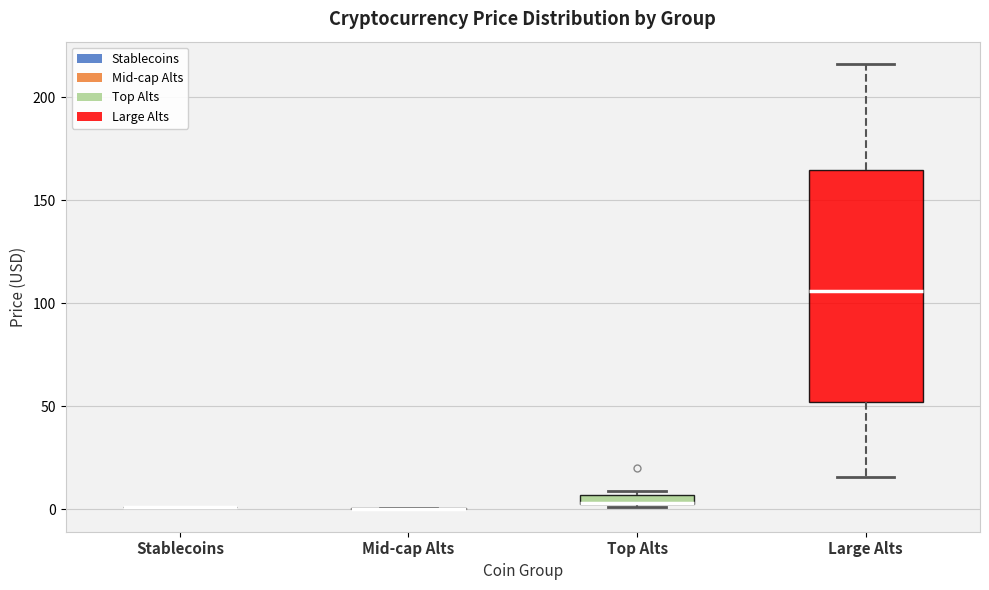

Where does the upper whisker of the box for Large Alts end on the y-axis? The values are not printed on the chart, so give them approximately, as read against the axis.

215